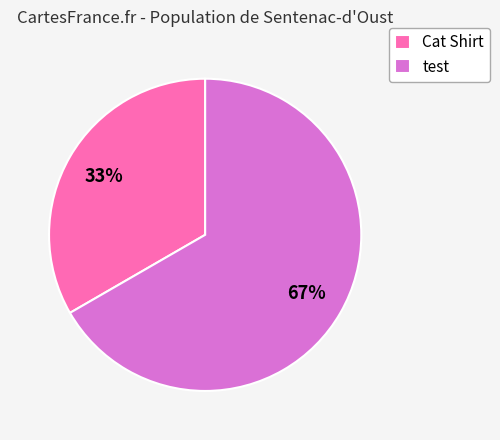

To the nearest percent, what is the average slice percentage?

50%